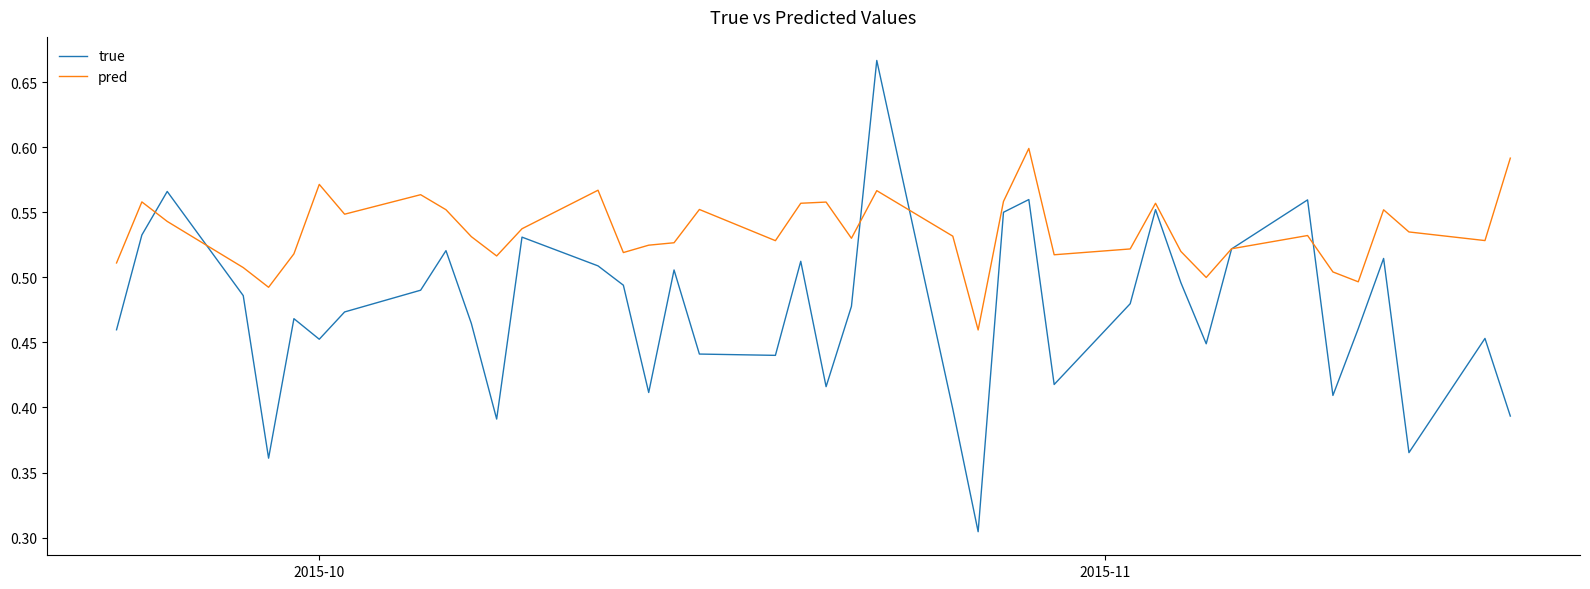

Which series has the largest range (max minus min)?

true